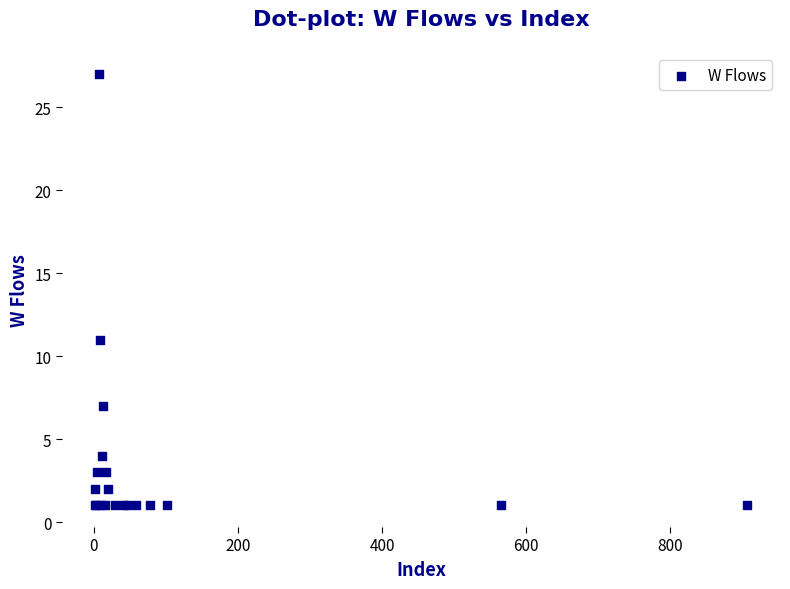

What Y value in the scatter plot is closest to 14?

11